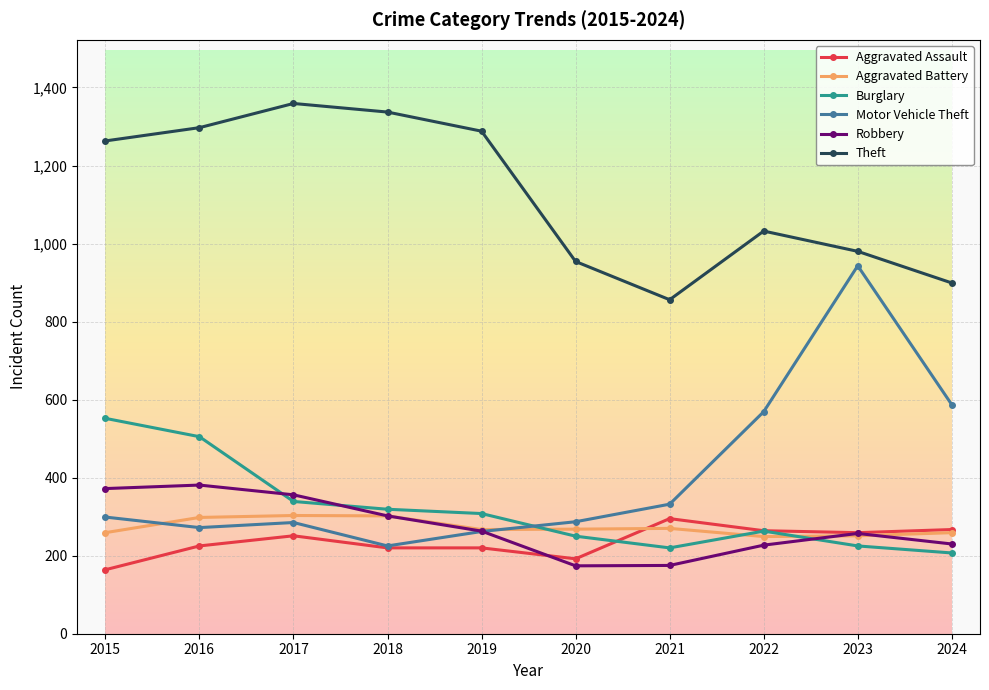

True or false: Theft has more than 0 points higher than both neighbors.

True